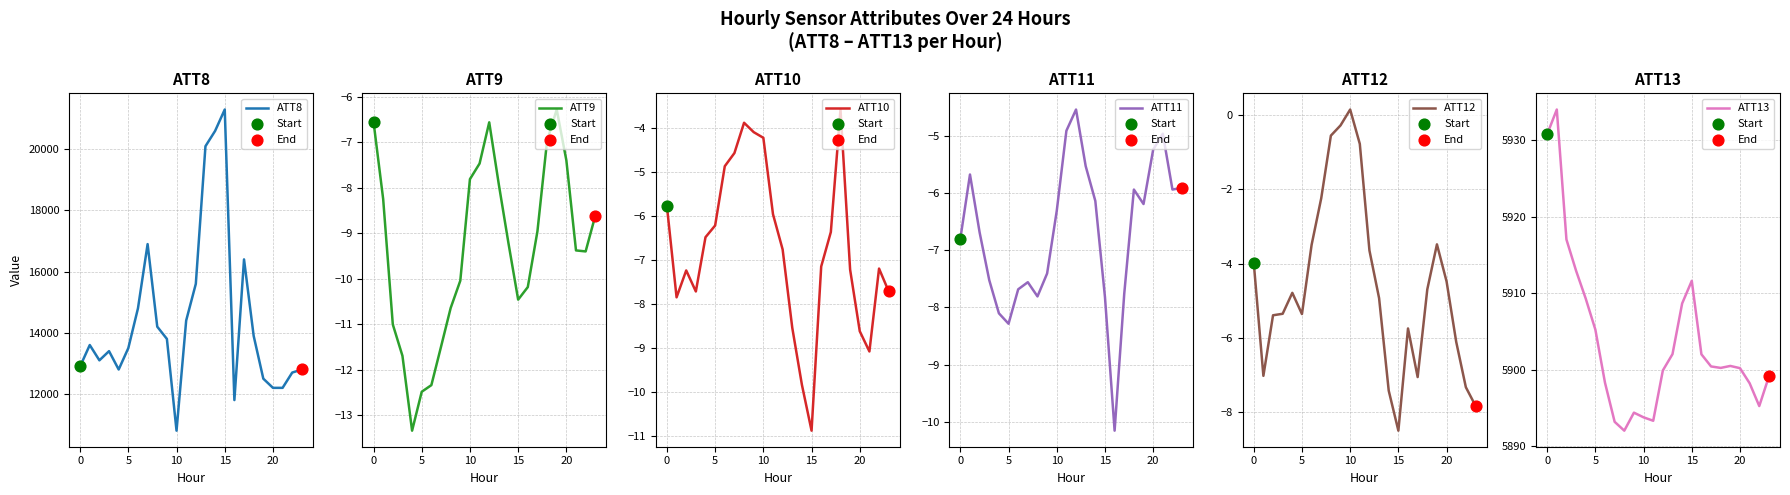

Is the value of ATT8 at 0 greater than the value of ATT13 at 0?

Yes